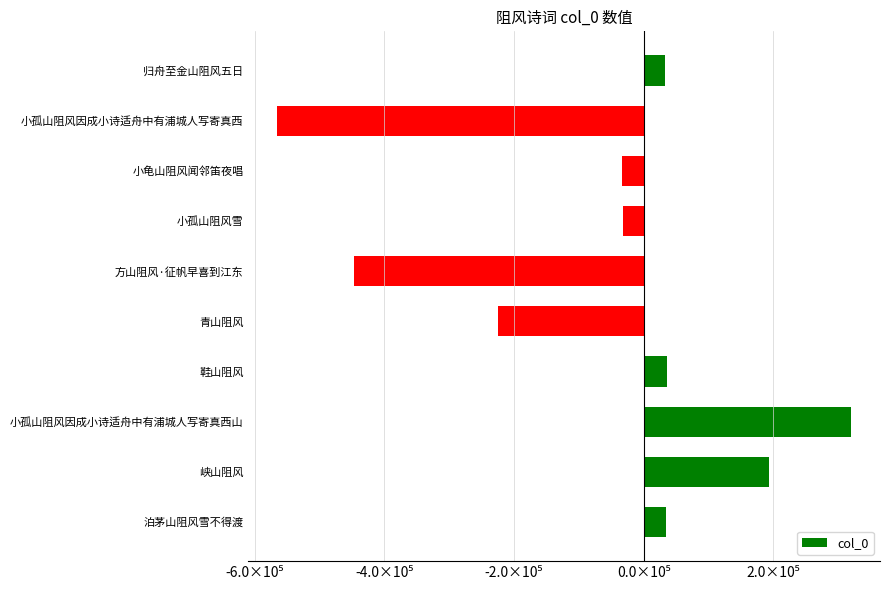

Does the chart contain any negative values?

Yes